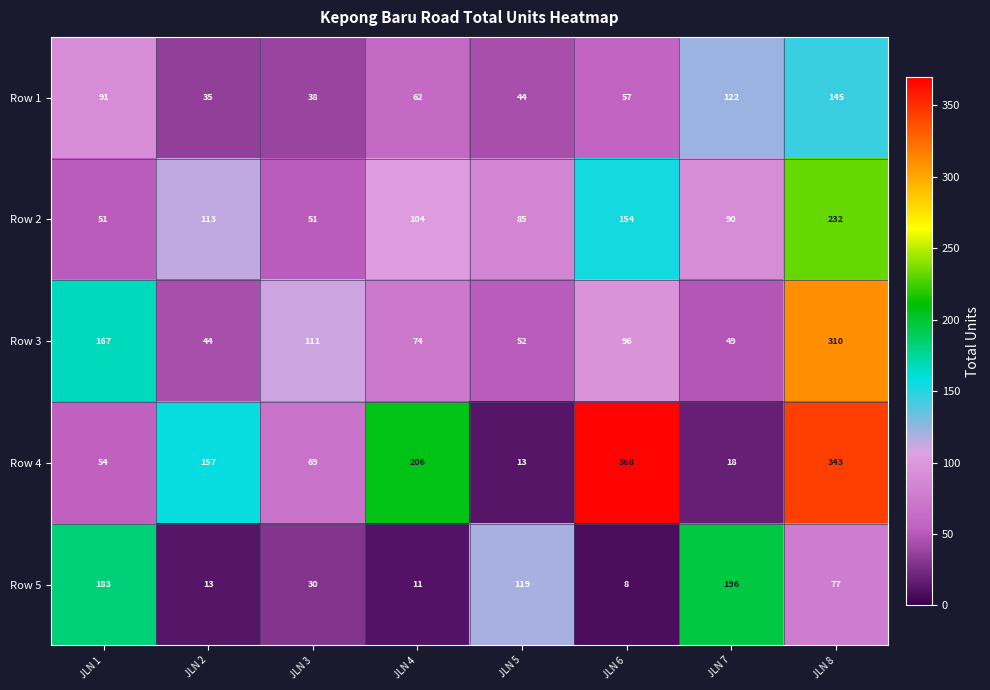

The value of Row 3 at JLN 2 is 18. True or false?

False